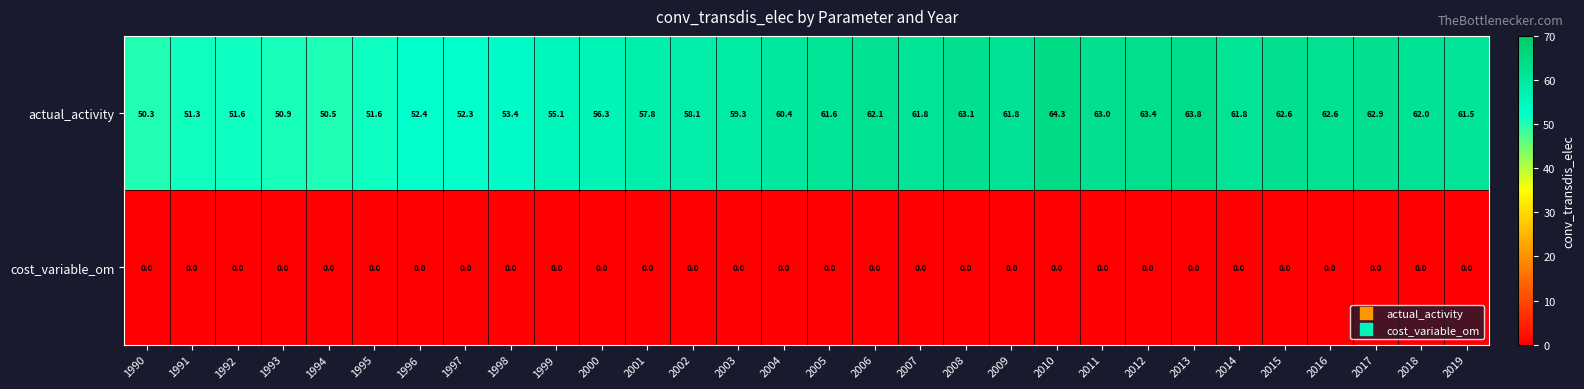

The actual_activity series shows 55.1 at 1999. True or false?

True